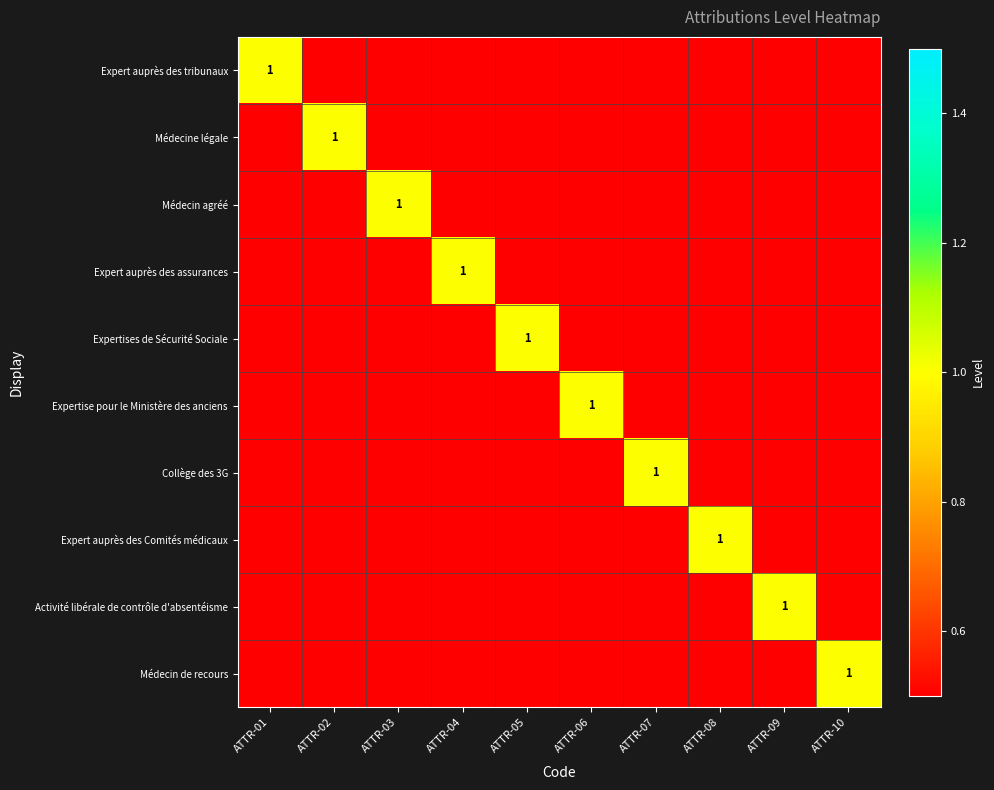

At ATTR-06, list the series in order from largest to smallest.

Expertise pour le Ministère des anciens, Expert auprès des tribunaux, Médecine légale, Médecin agréé, Expert auprès des assurances, Expertises de Sécurité Sociale, Collège des 3G, Expert auprès des Comités médicaux, Activité libérale de contrôle d'absentéisme, Médecin de recours